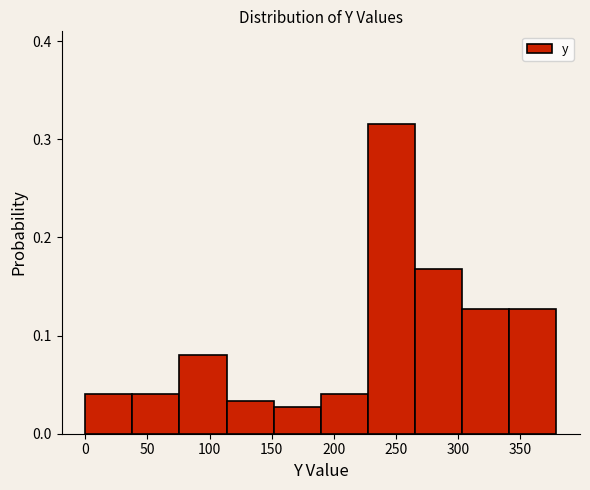

Which range on the x-axis has the tallest bar?

225 to 265